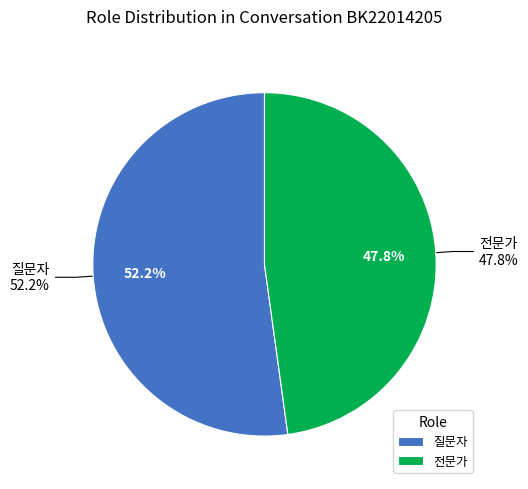

What percentage do 전문가 and 질문자 together represent?

100.0%